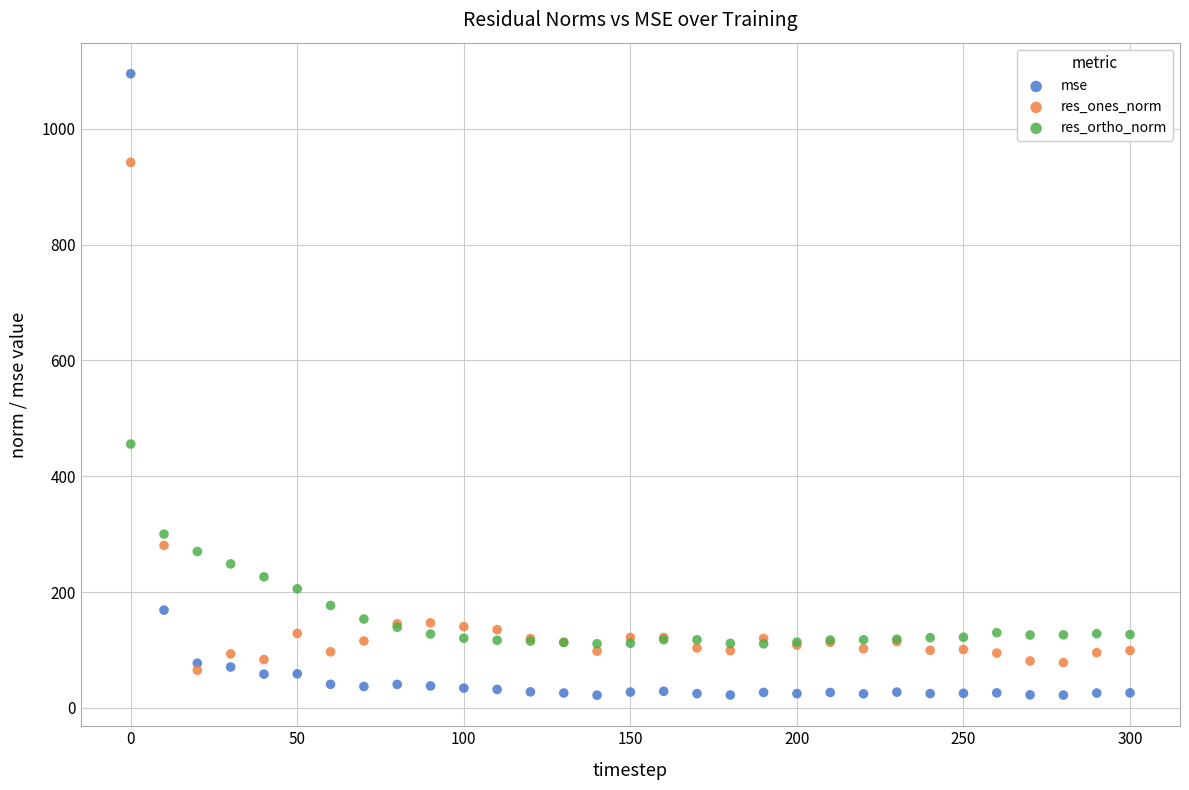

Across all series, what Y value is closest to 558?

455.6